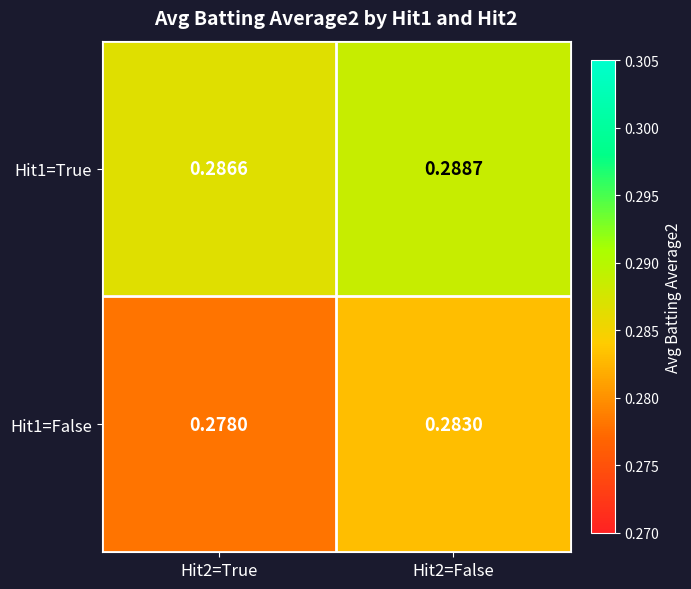

Is the value of Hit1=True at Hit2=False greater than the value of Hit1=False at Hit2=True?

Yes